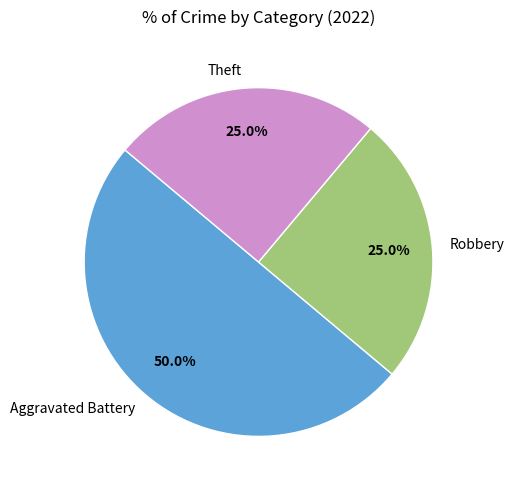

What is the majority slice?

Aggravated Battery